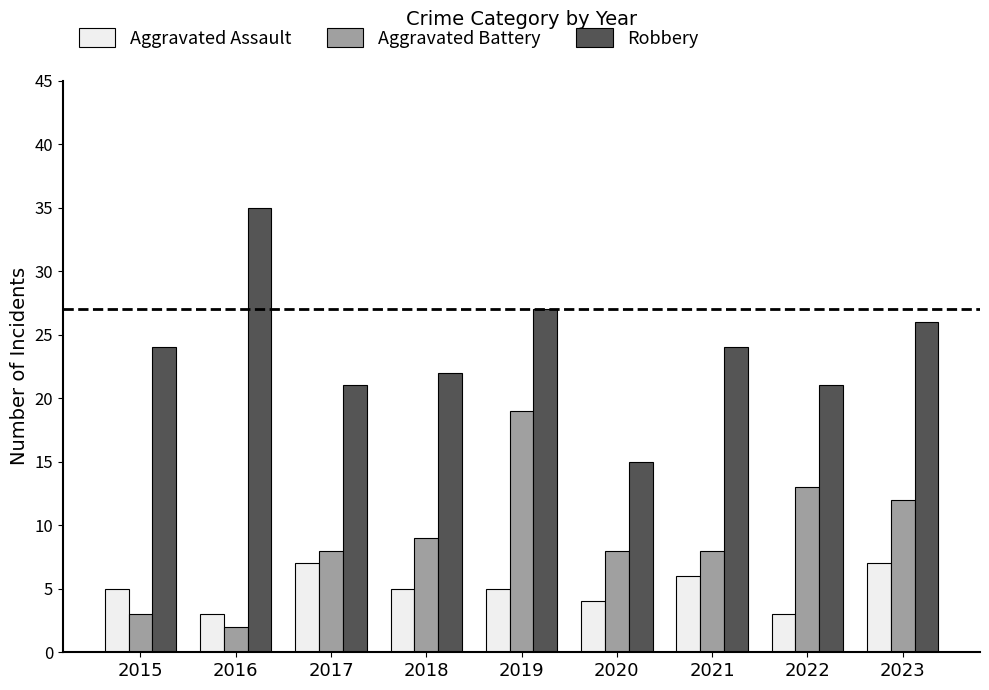

How many values in the Robbery series are below 24?

4